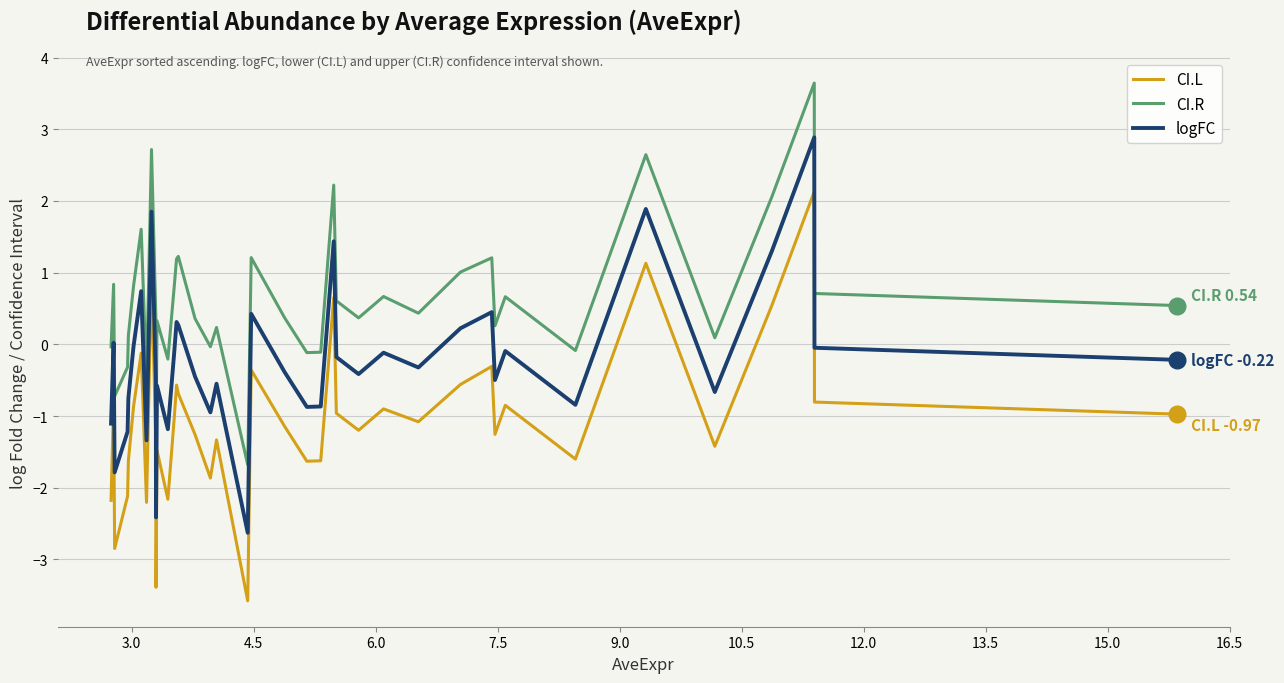

What is the lowest value of the logFC series?

-2.6